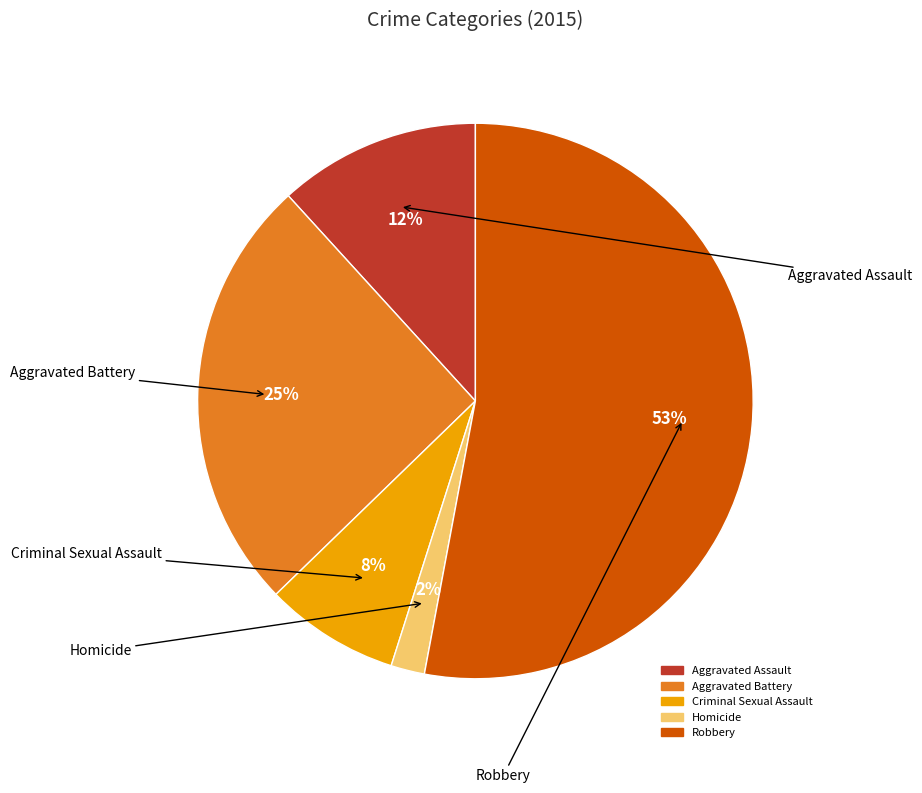

Do Robbery and Aggravated Assault together represent more than half of the pie?

Yes